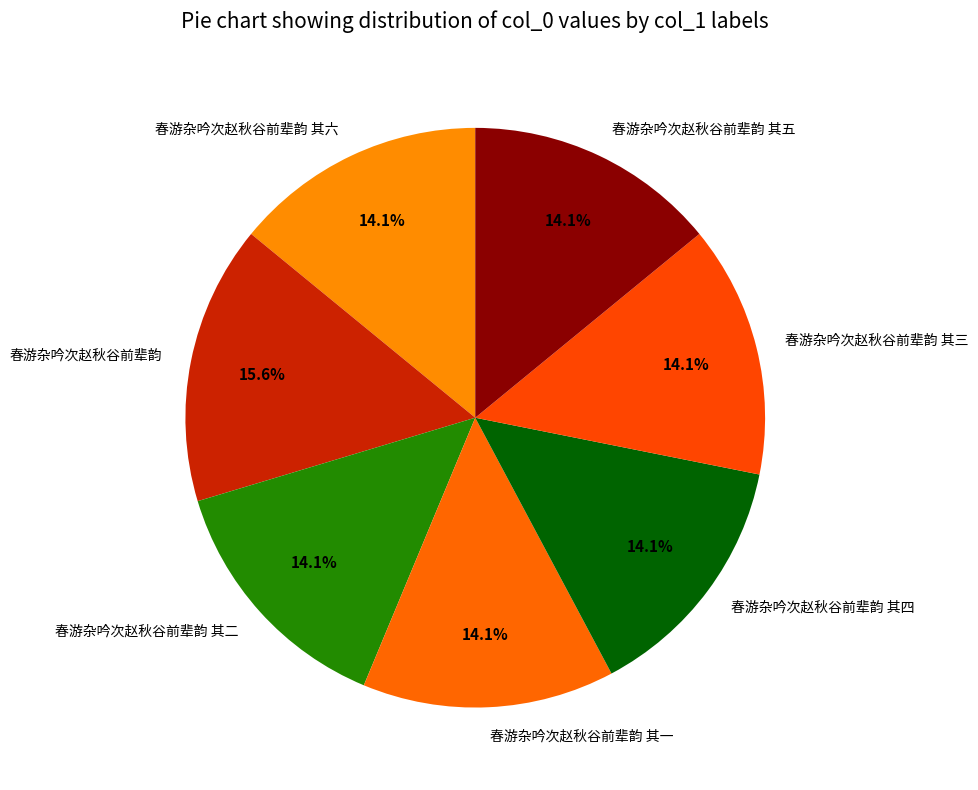

Is the sum of 春游杂吟次赵秋谷前辈韵 and 春游杂吟次赵秋谷前辈韵 其三 greater than half?

No